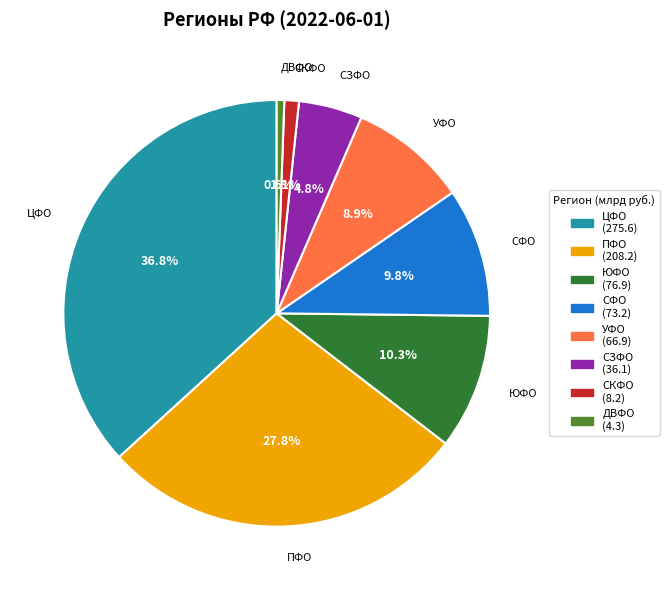

Which slice is the largest?

ЦФО